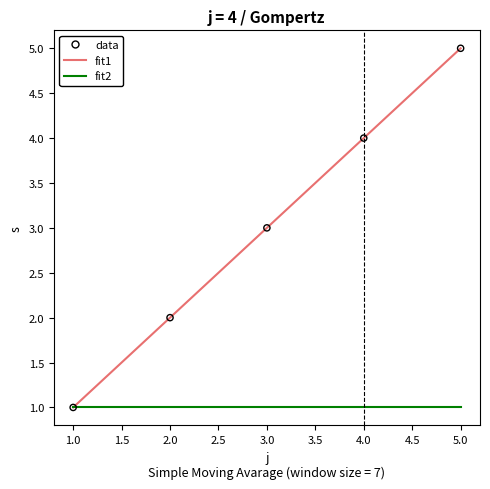

Which series changed the most between 3.0 and 4.0?

fit1